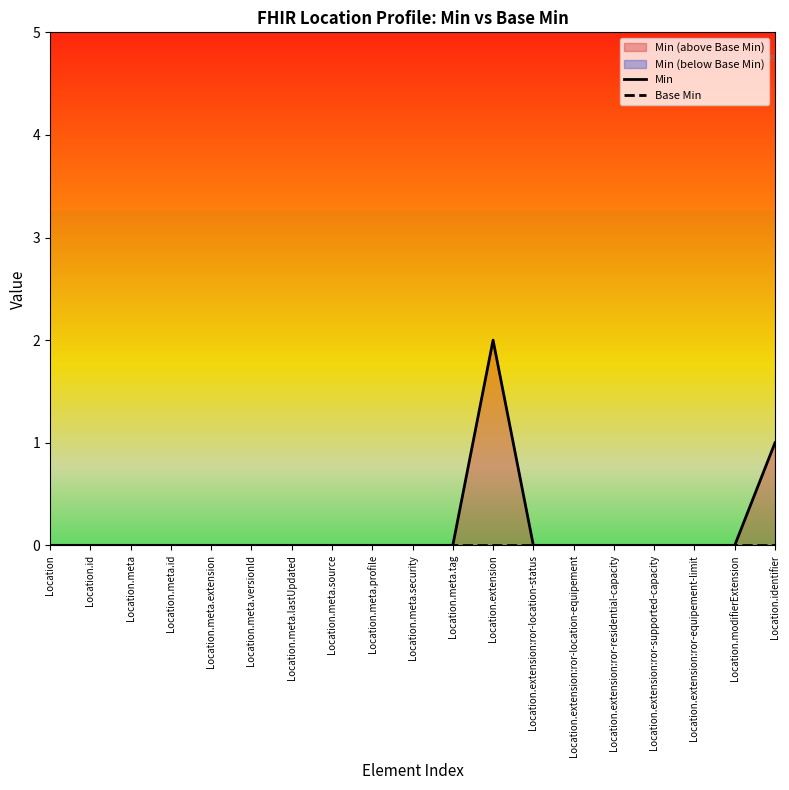

Which series has the largest range (max minus min)?

Min